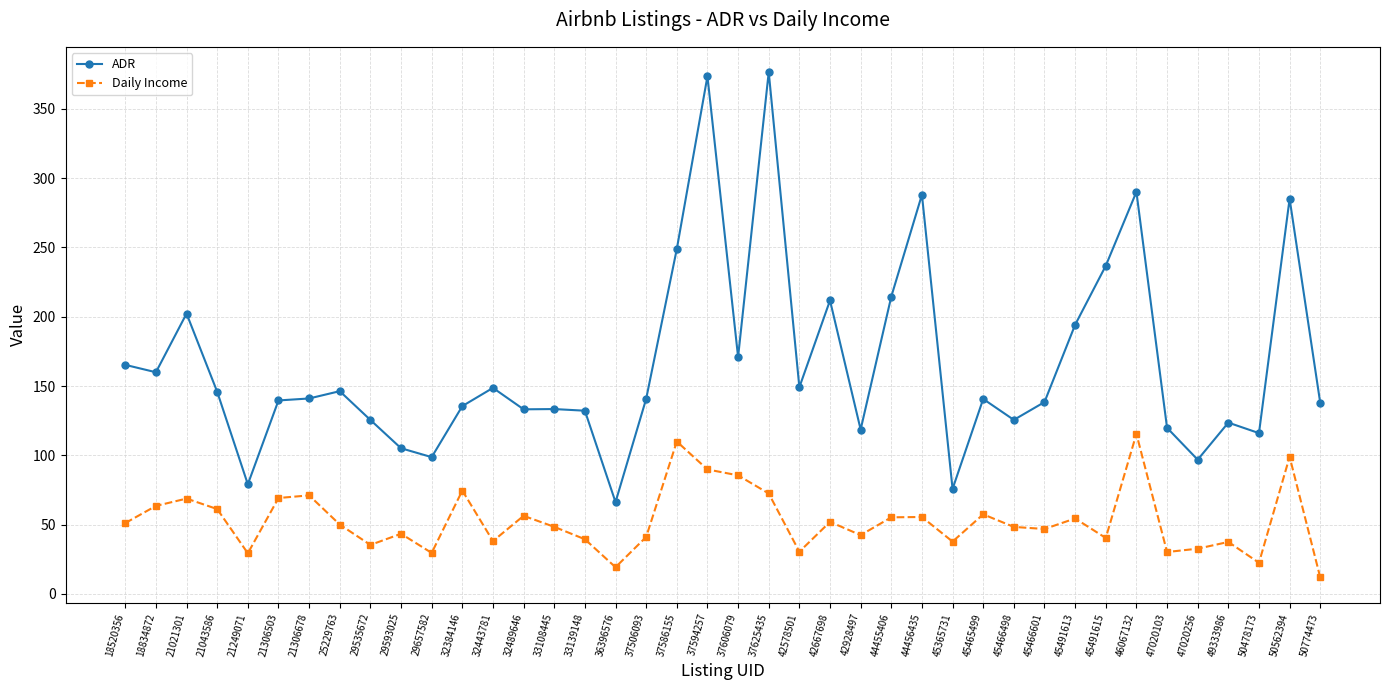

Where is the first local minimum for Daily Income?

21249071